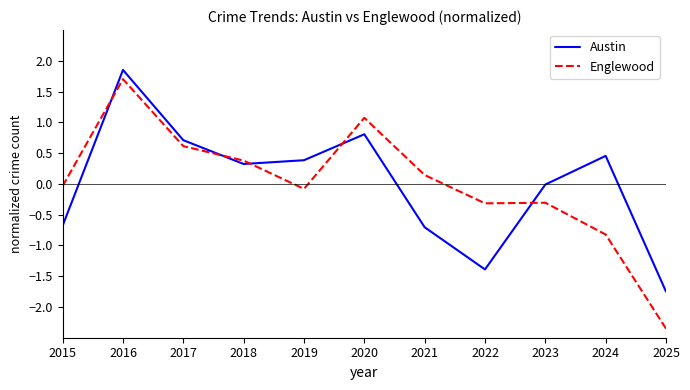

How many intersections are there between Austin and Englewood?

5